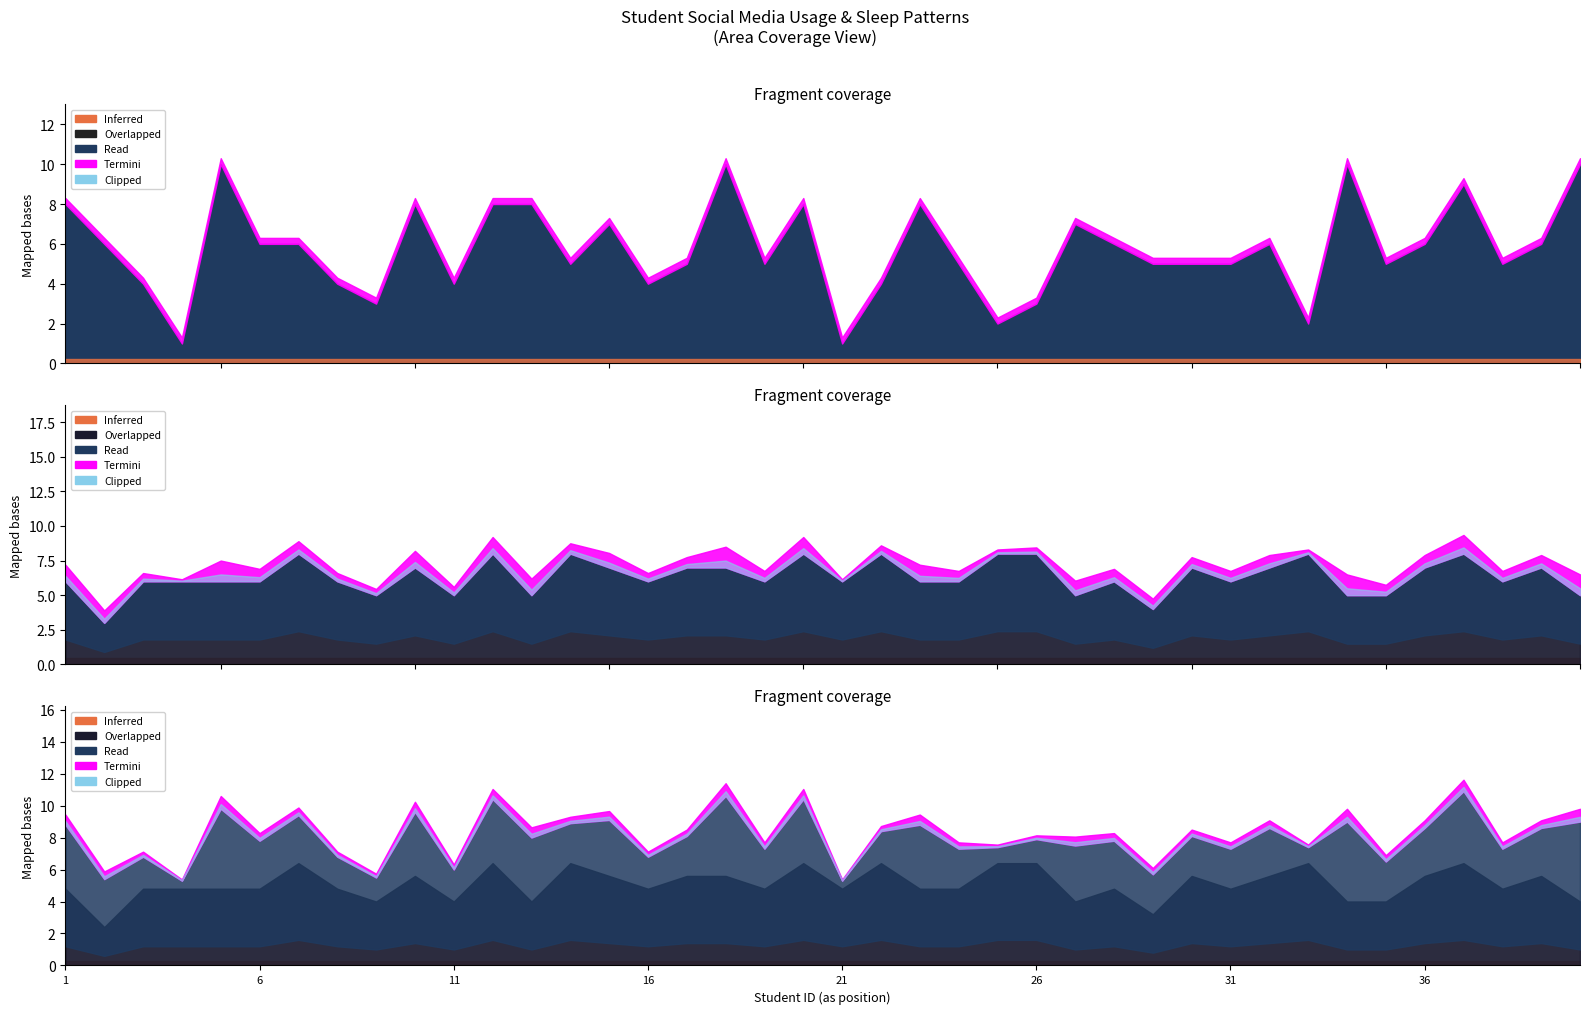

How many lines are shown in the chart?

3